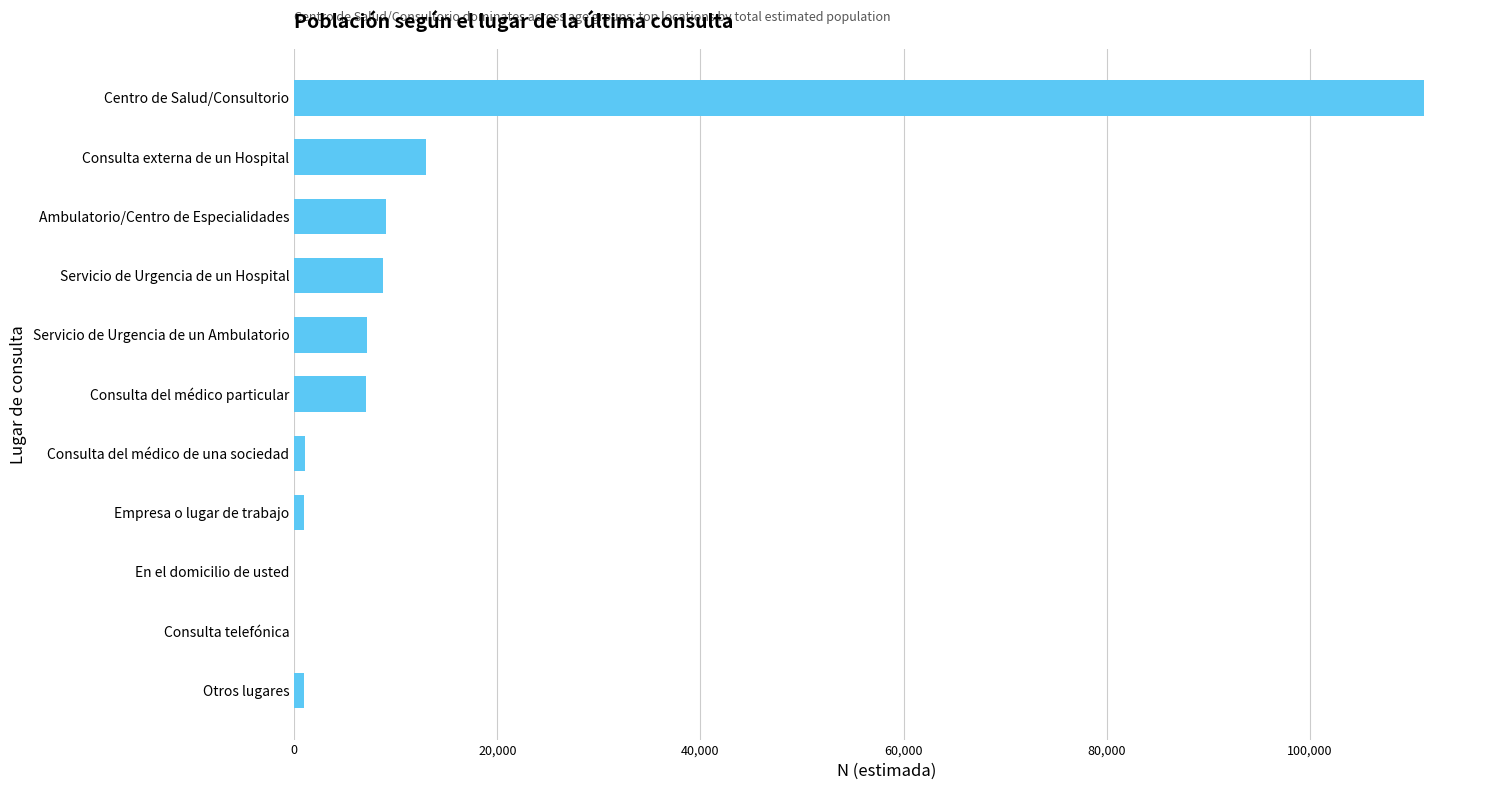

What is the sum of all values?

159115